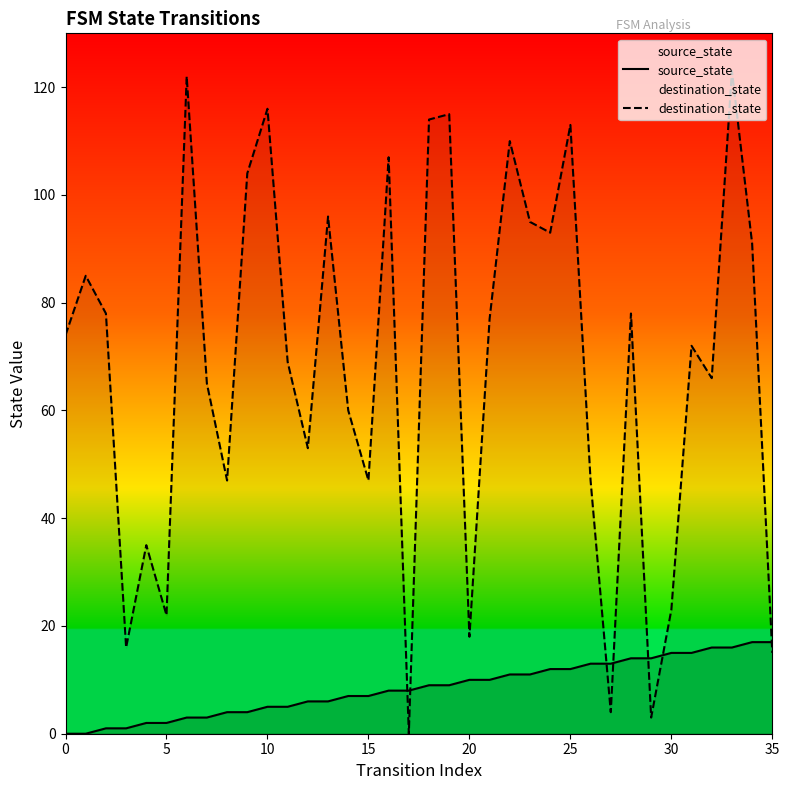

Which series ends up on top after the final intersection of source_state and destination_state?

source_state